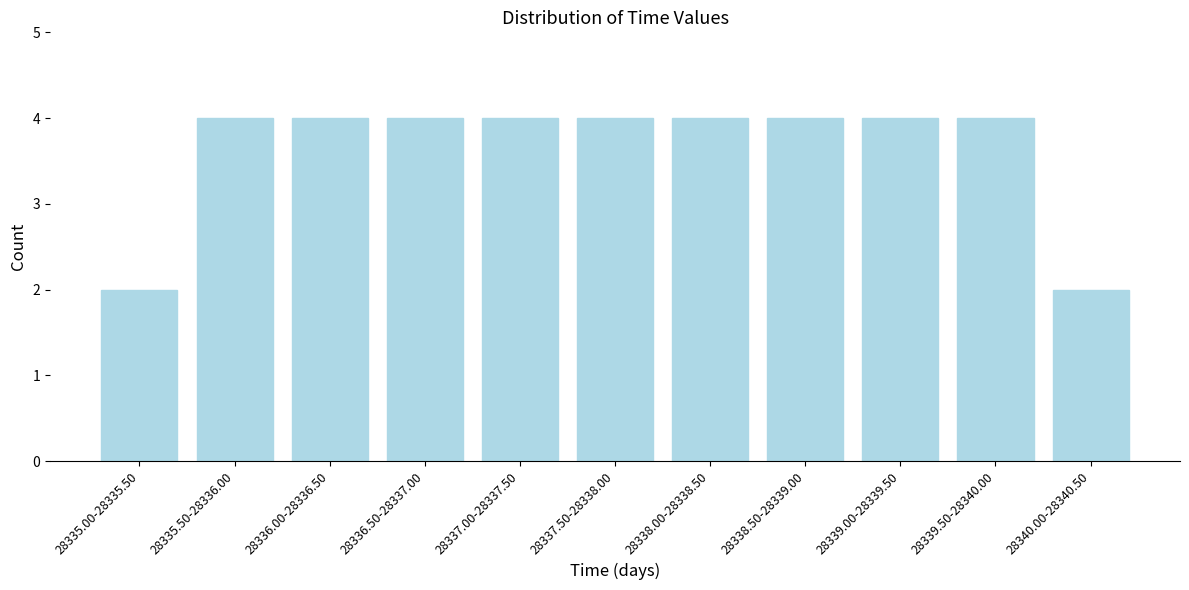

Reading left to right, what are all the values shown in this chart?

2	4	4	4	4	4	4	4	4	4	2